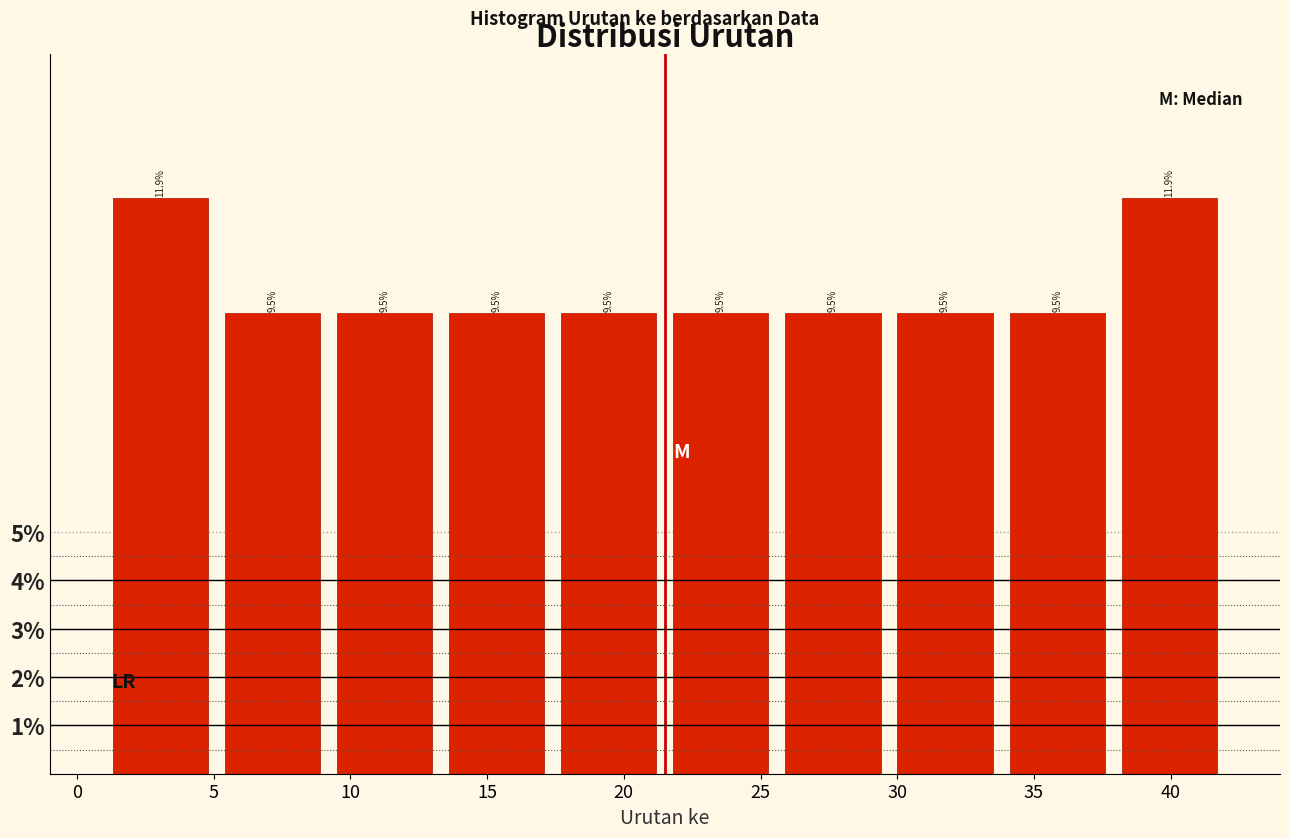

How tall is the bar that spans 1.0 to 5.1 on the x-axis? The bar edges are not printed on the chart, so give them approximately, as read against the axis.

11.9